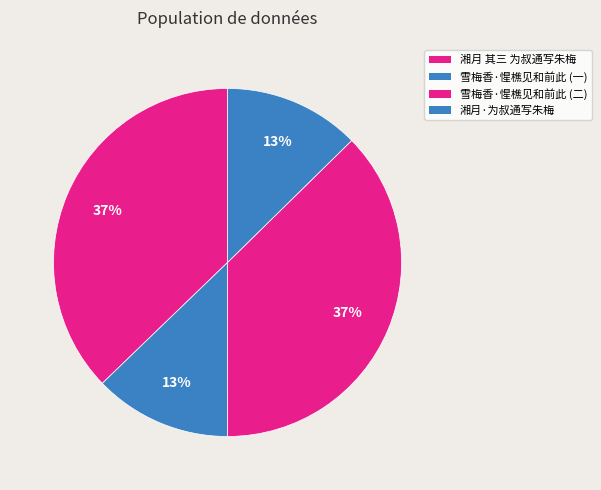

How many slices are in this pie chart?

4